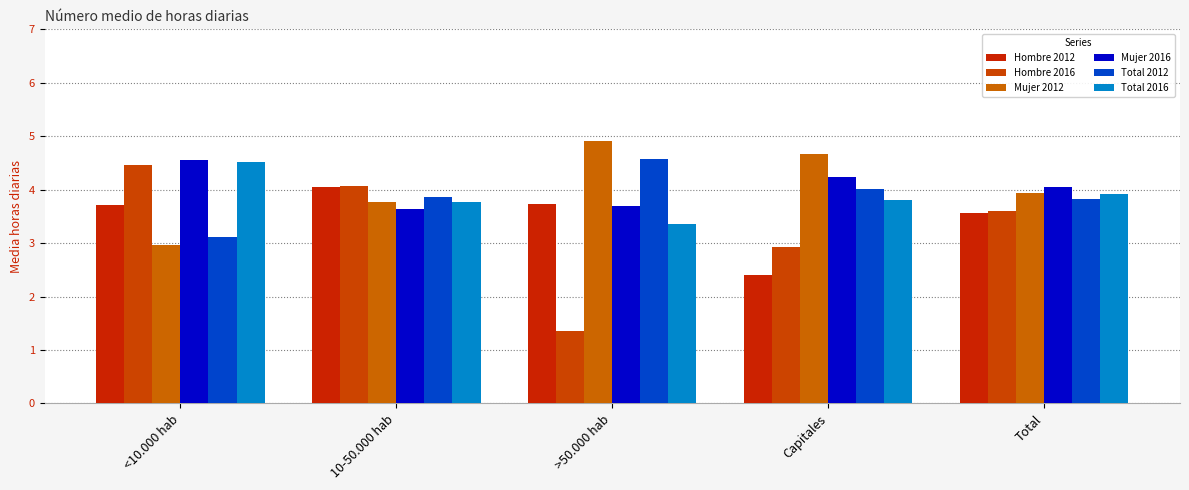

What value does the Hombre 2016 series have at 10-50.000 hab?

4.1